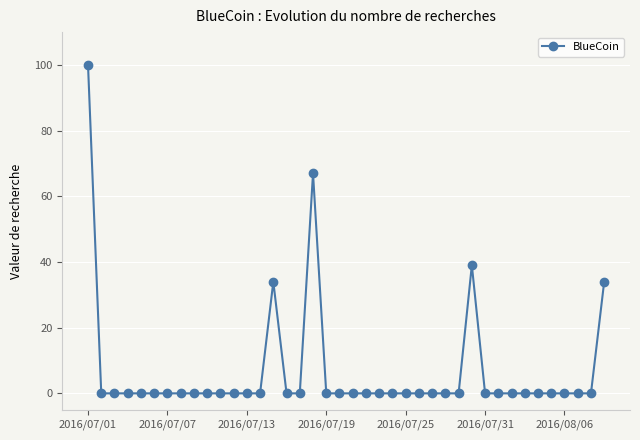

What is the difference between the maximum and minimum values?

100